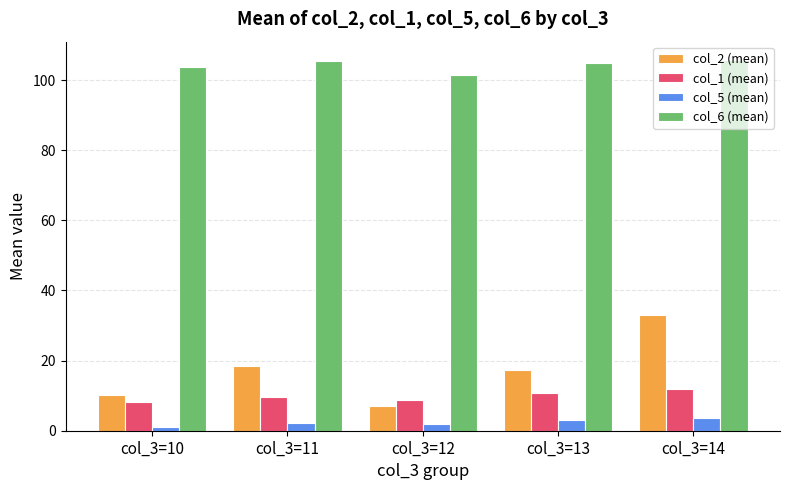

Rank the series by their maximum value, from highest to lowest.

col_6 (mean), col_2 (mean), col_1 (mean), col_5 (mean)